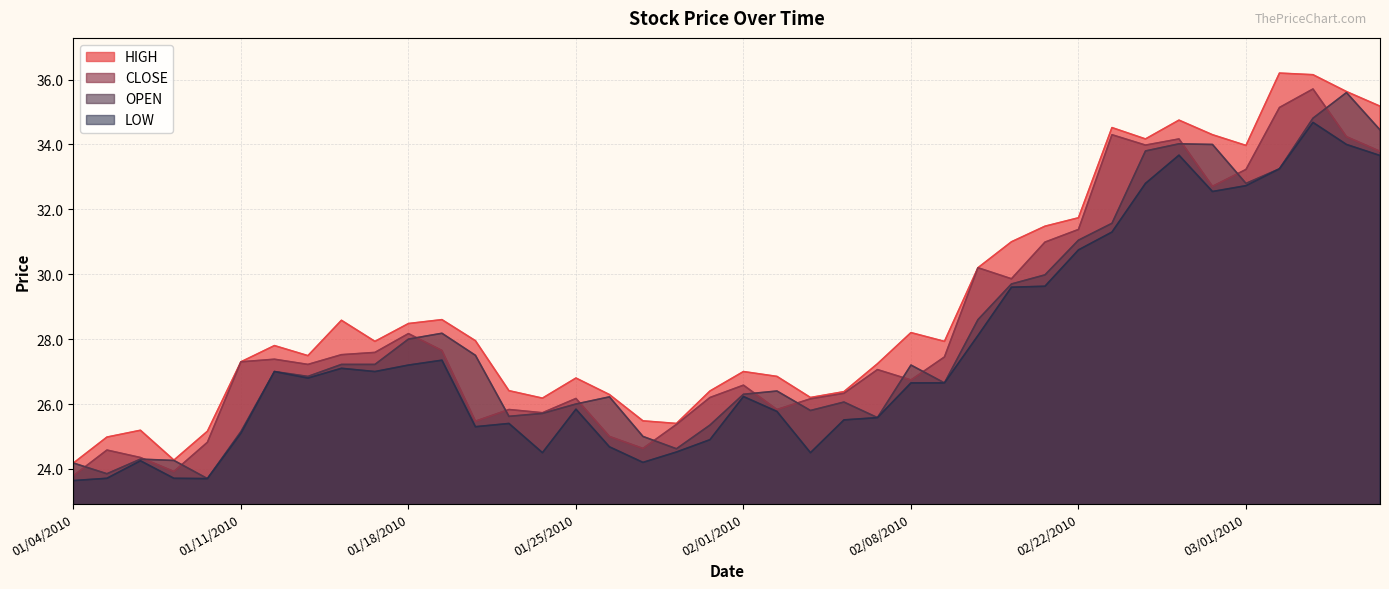

What is the lowest value of the LOW series?

23.6